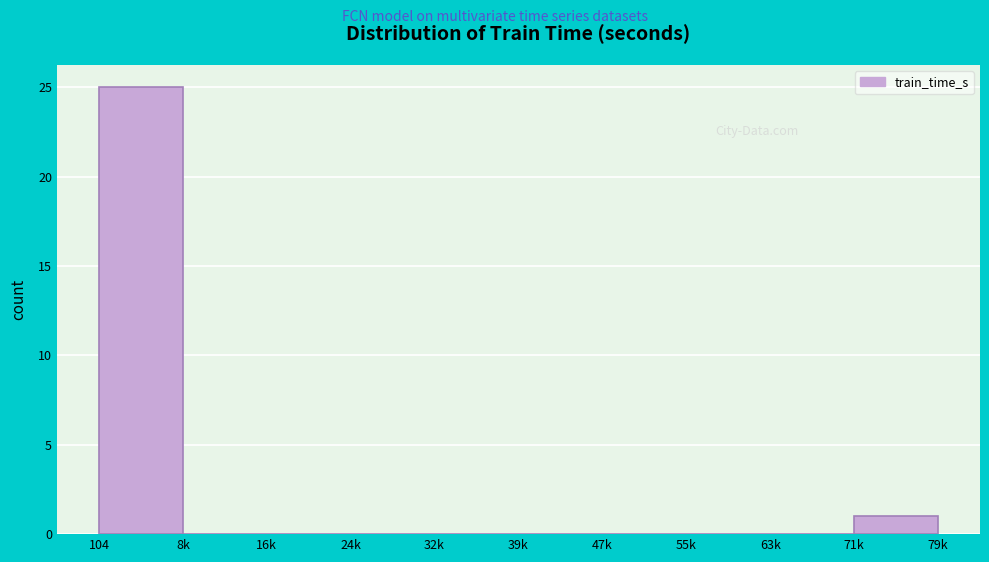

Reading left to right, transcribe all the data shown in this chart.

104=25	8k=0	16k=0	24k=0	32k=0	39k=0	47k=0	55k=0	63k=0	71k=1